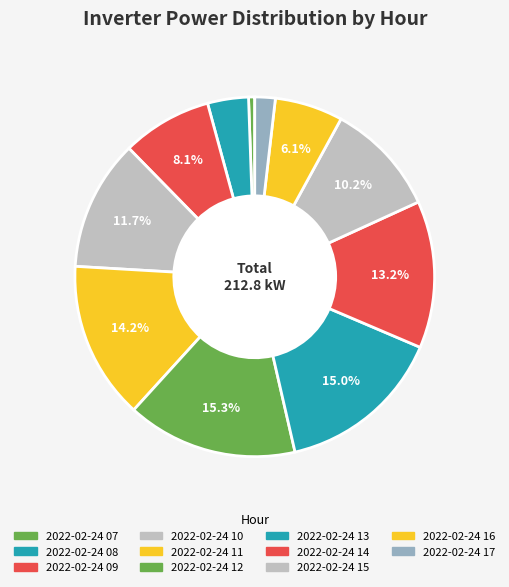

Approximately how many times larger is the value at 2022-02-24 12 compared to 2022-02-24 13?

1.0